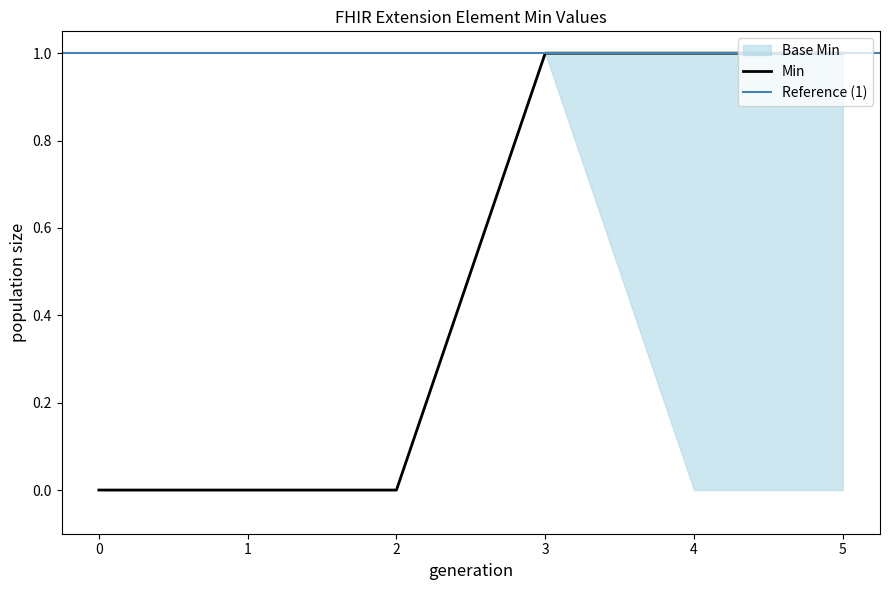

Is it true that Min equals 1 at 4?

True